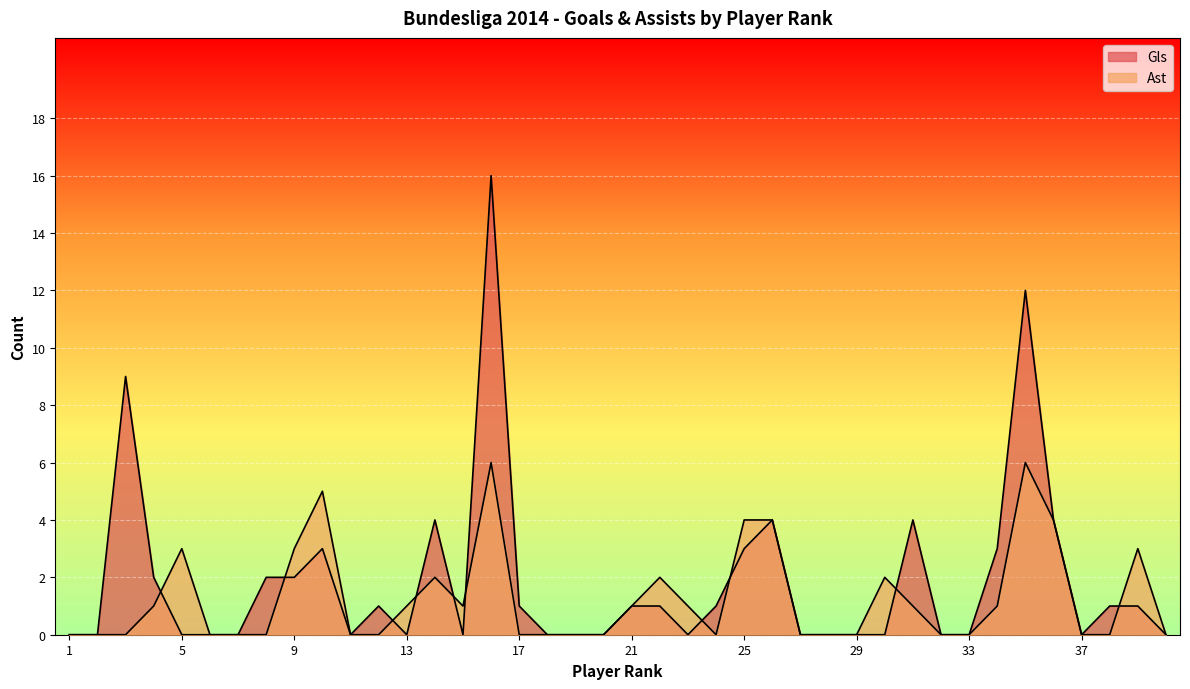

Where does the Gls series first go above 1?

3